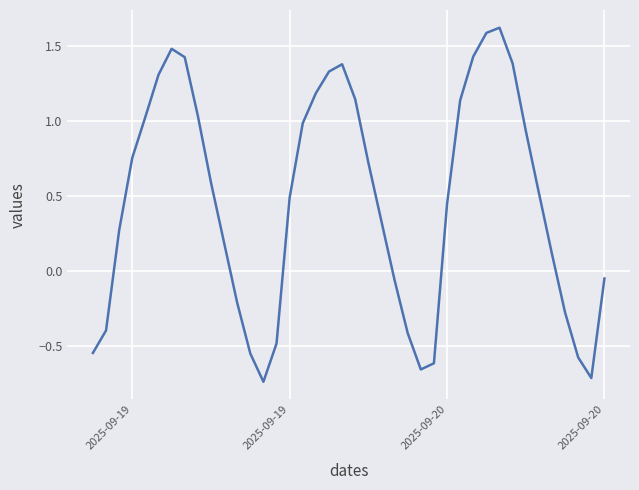

What is the difference between the maximum and minimum values?

2.4